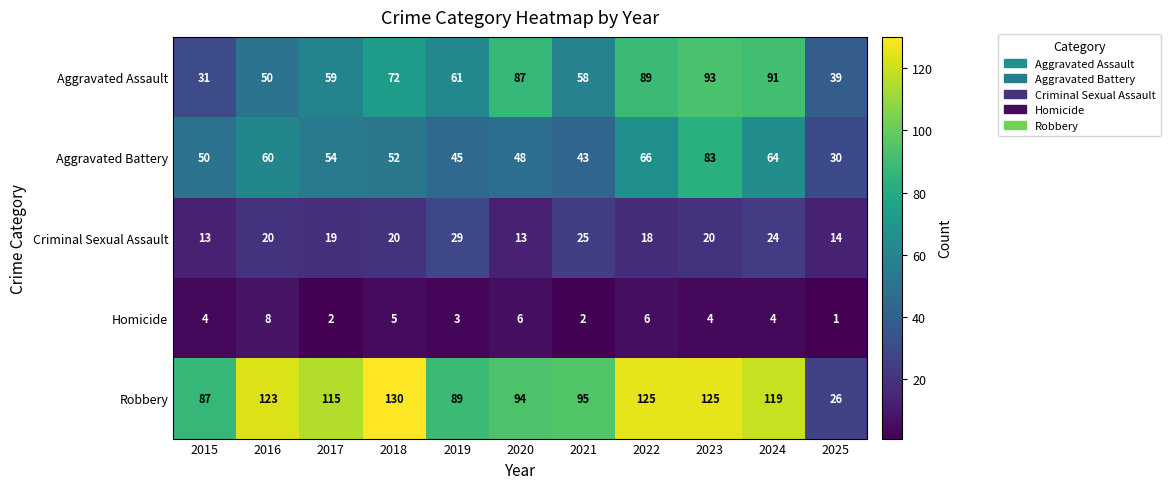

What is the highest value of the Aggravated Battery series?

83